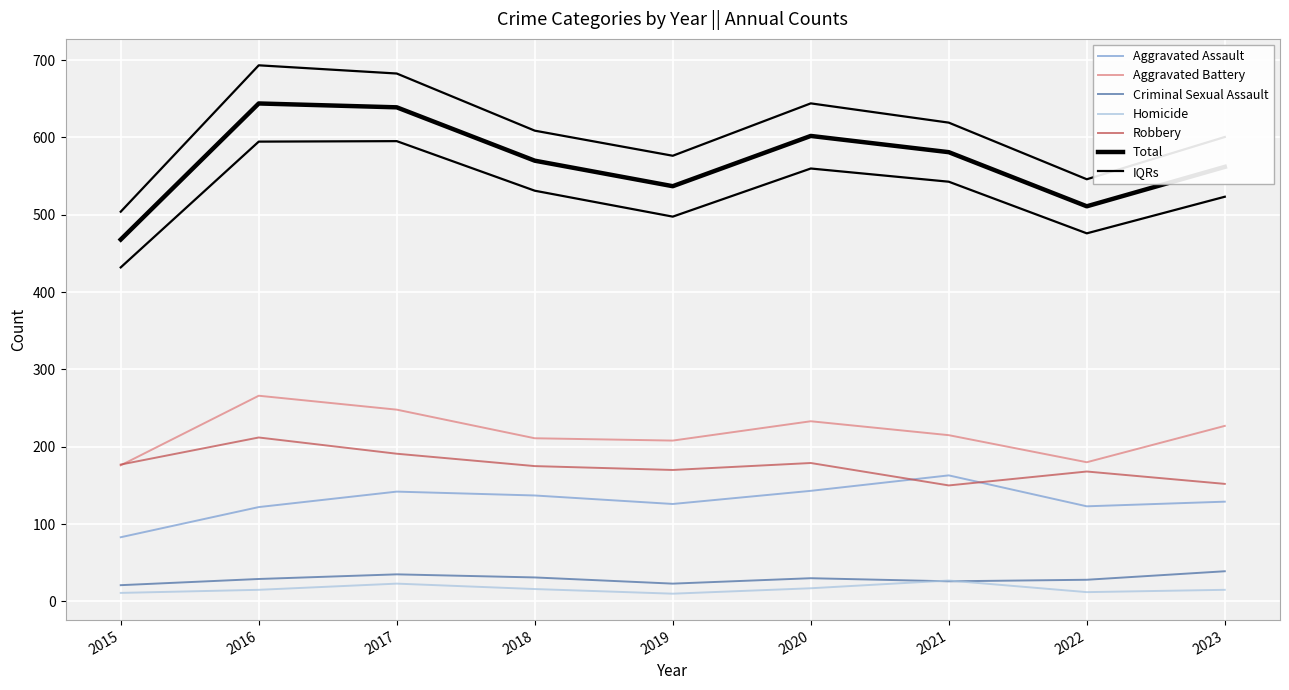

At how many categories does at least one series exceed 126?

9